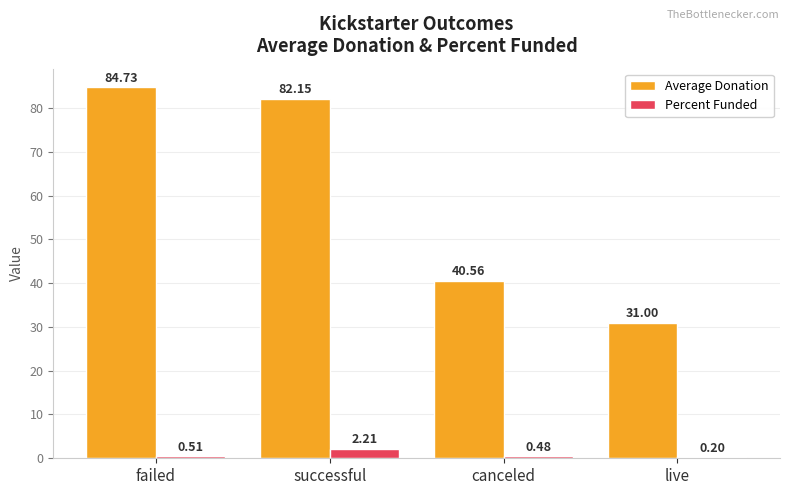

At which label does Percent Funded reach its peak?

successful